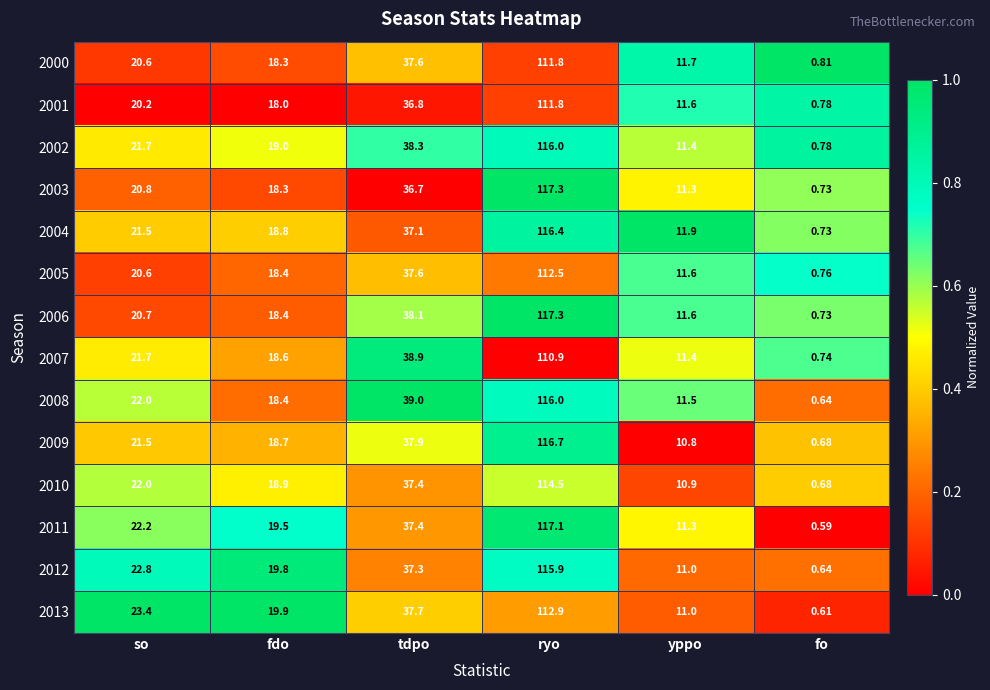

At which category is the sum across all series the highest?

ryo